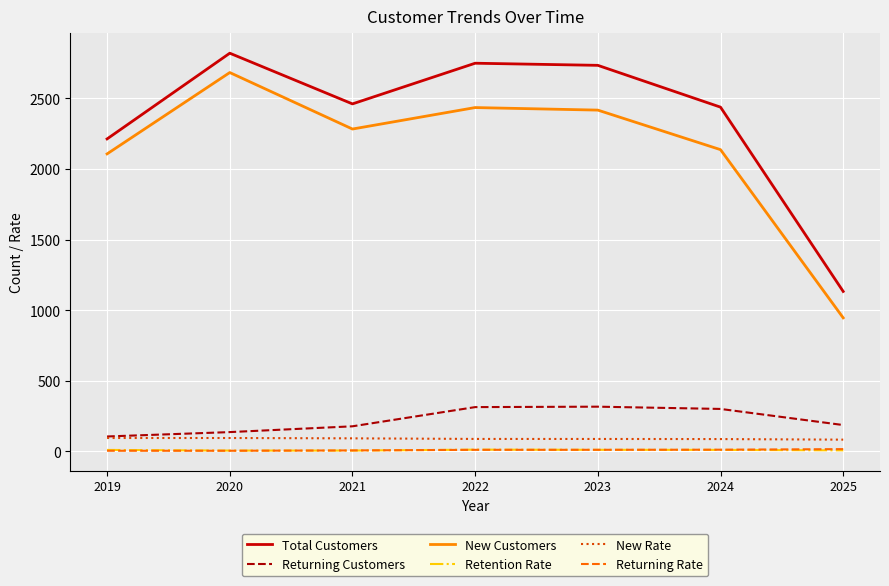

How many values in the New Rate series exceed 88?

5